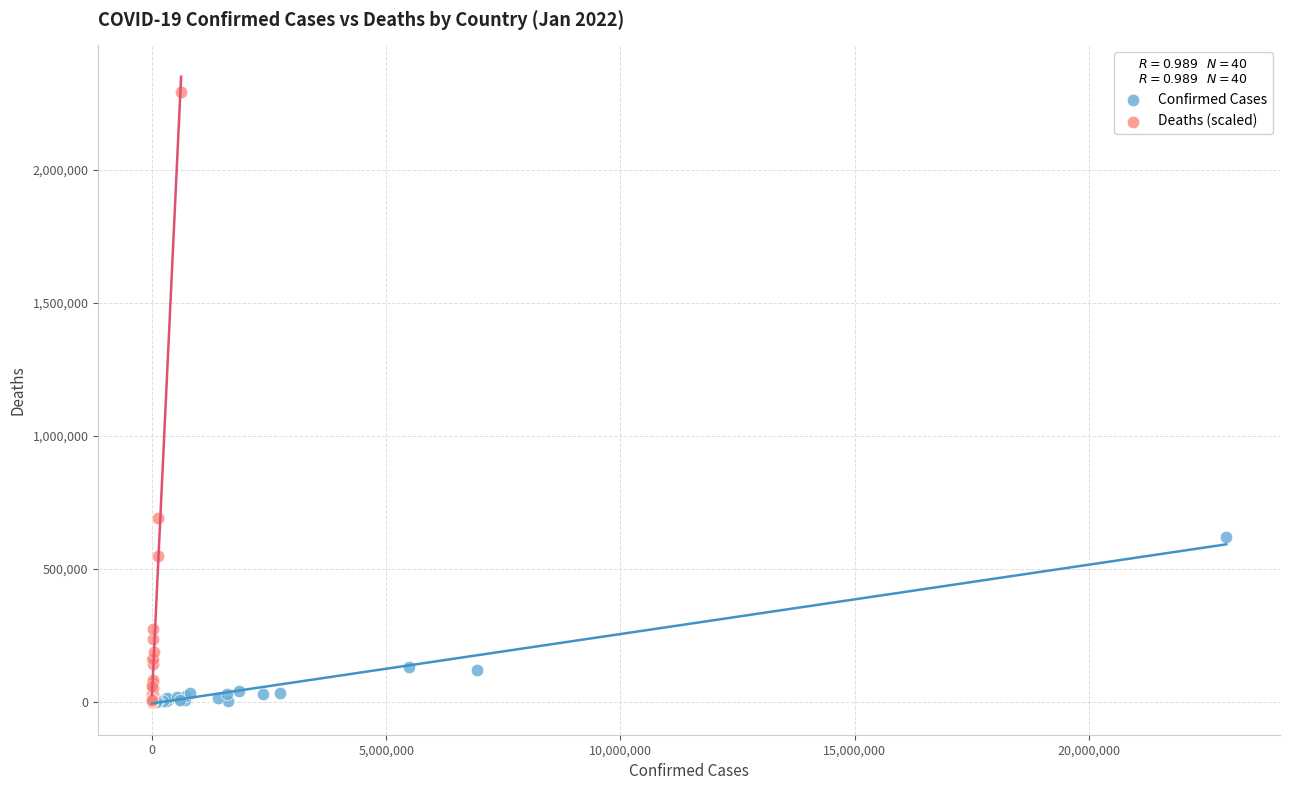

Which series has the largest Y range (max minus min)?

Deaths (scaled)